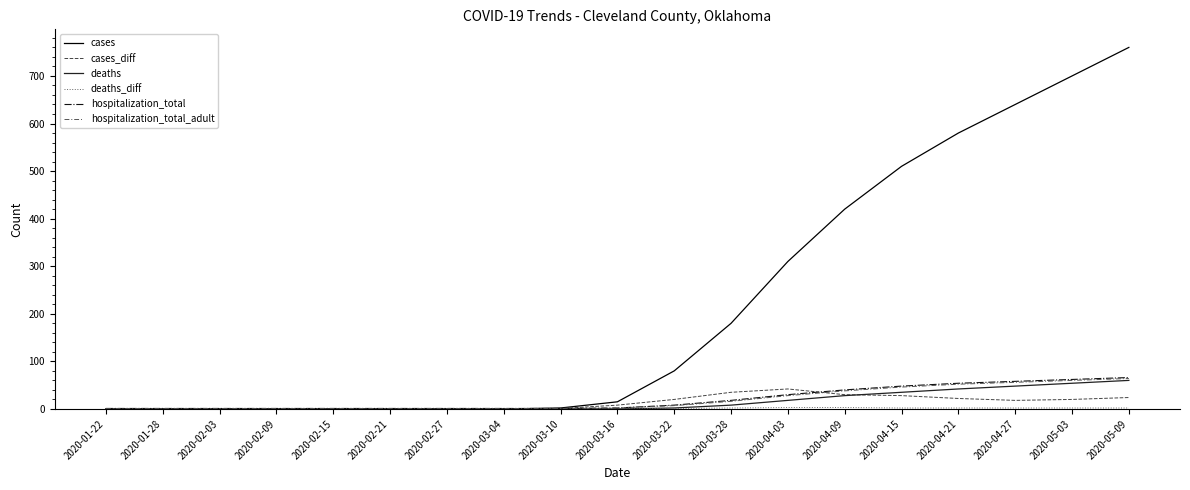

True or false: deaths_diff and cases_diff cross at least once.

False